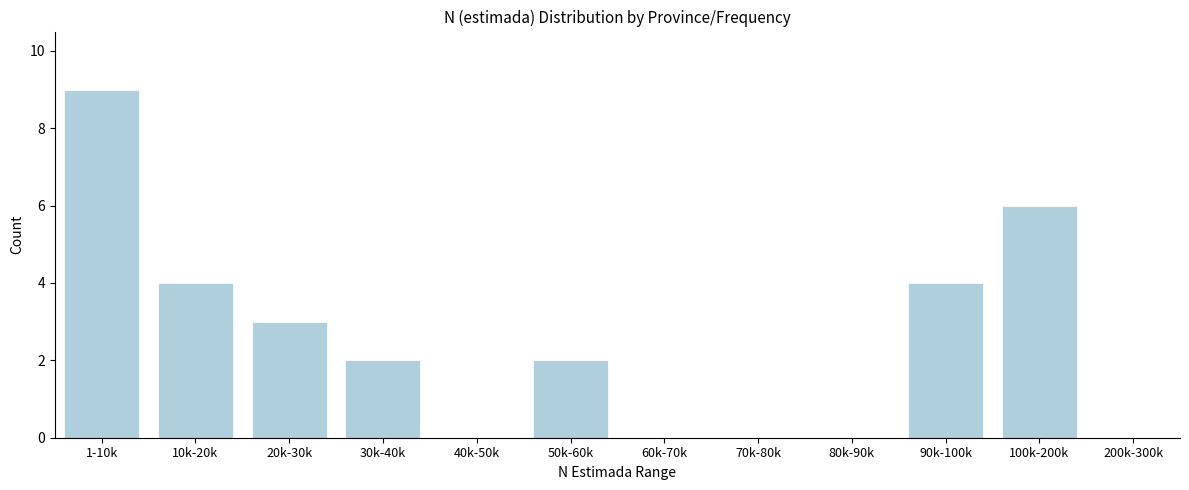

Reading left to right, transcribe all the data shown in this chart.

1-10k=9	10k-20k=4	20k-30k=3	30k-40k=2	40k-50k=0	50k-60k=2	60k-70k=0	70k-80k=0	80k-90k=0	90k-100k=4	100k-200k=6	200k-300k=0